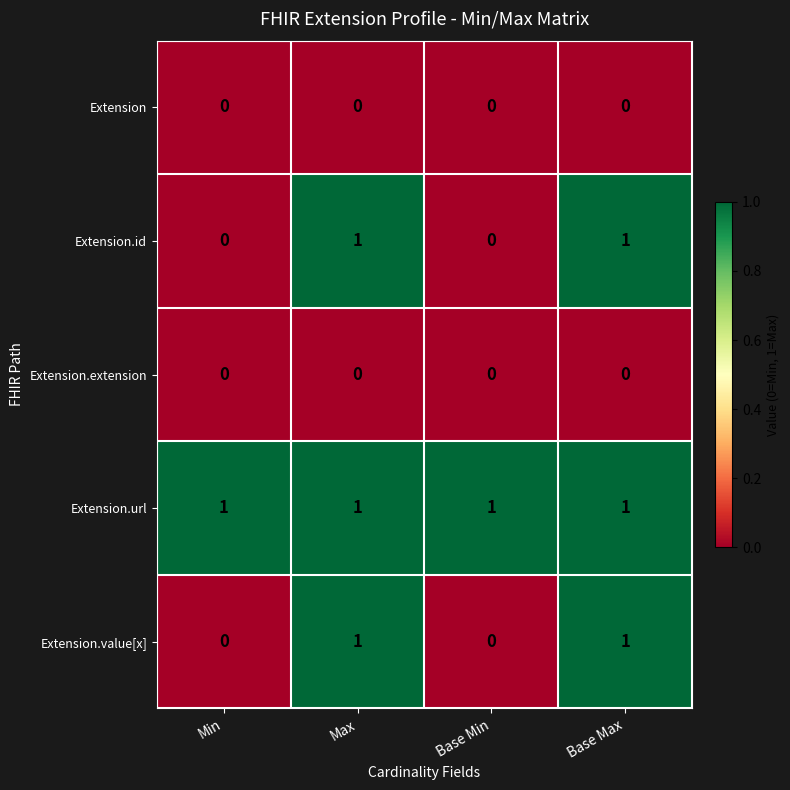

At how many categories does at least one series exceed 0?

4